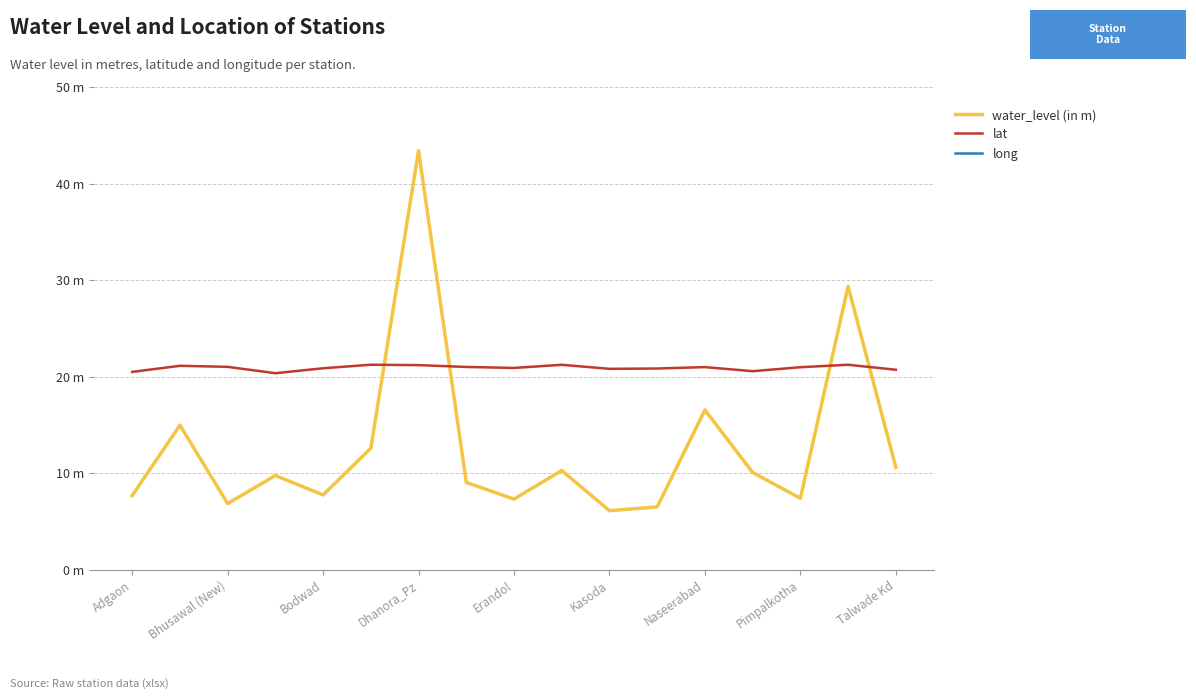

The long series shows 75.0 at 11. True or false?

True